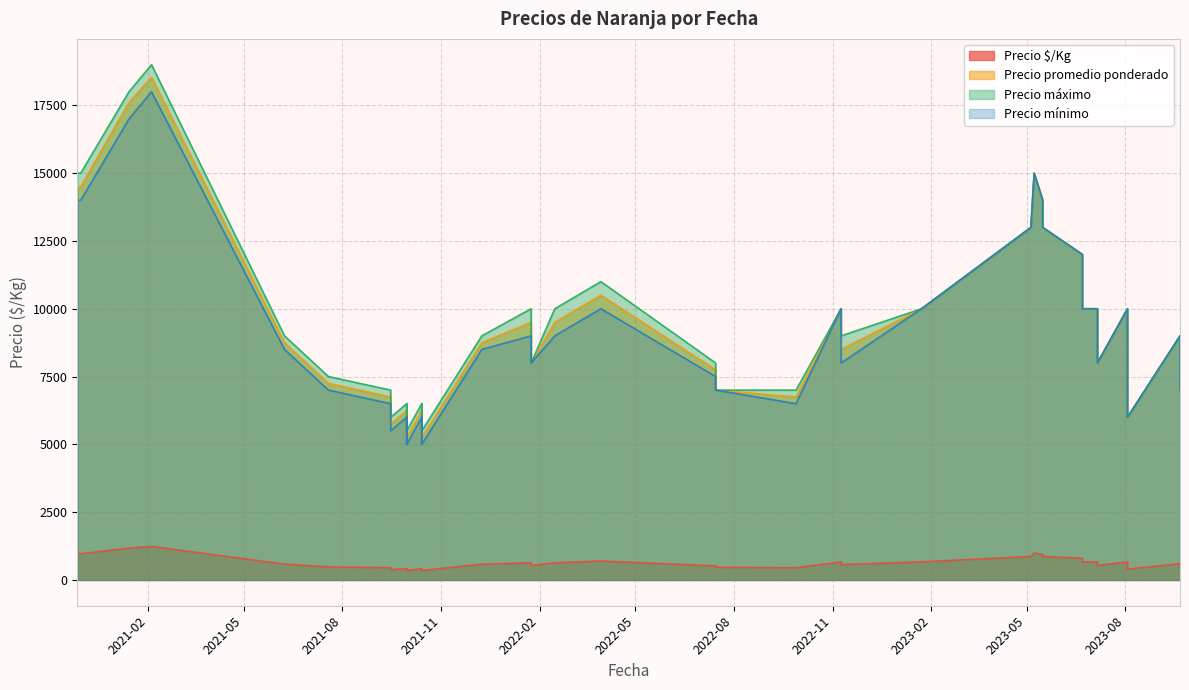

What is the sum of all Precio promedio ponderado values?

370895